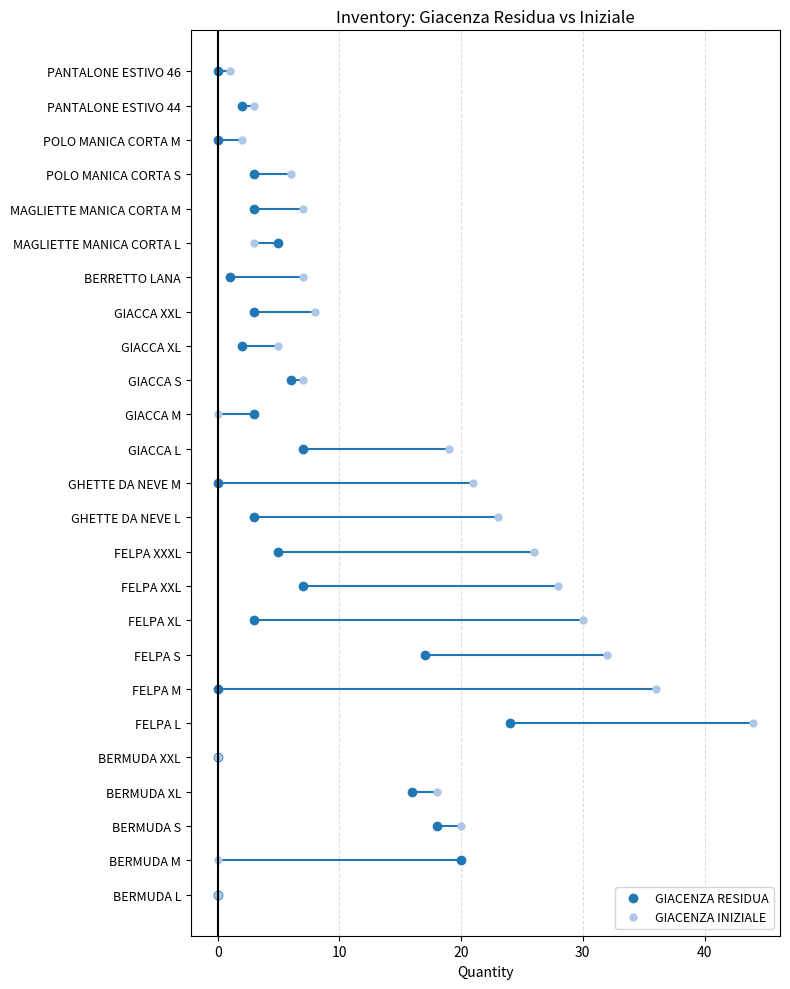

How many values in the GIACENZA INIZIALE series are below 7?

10